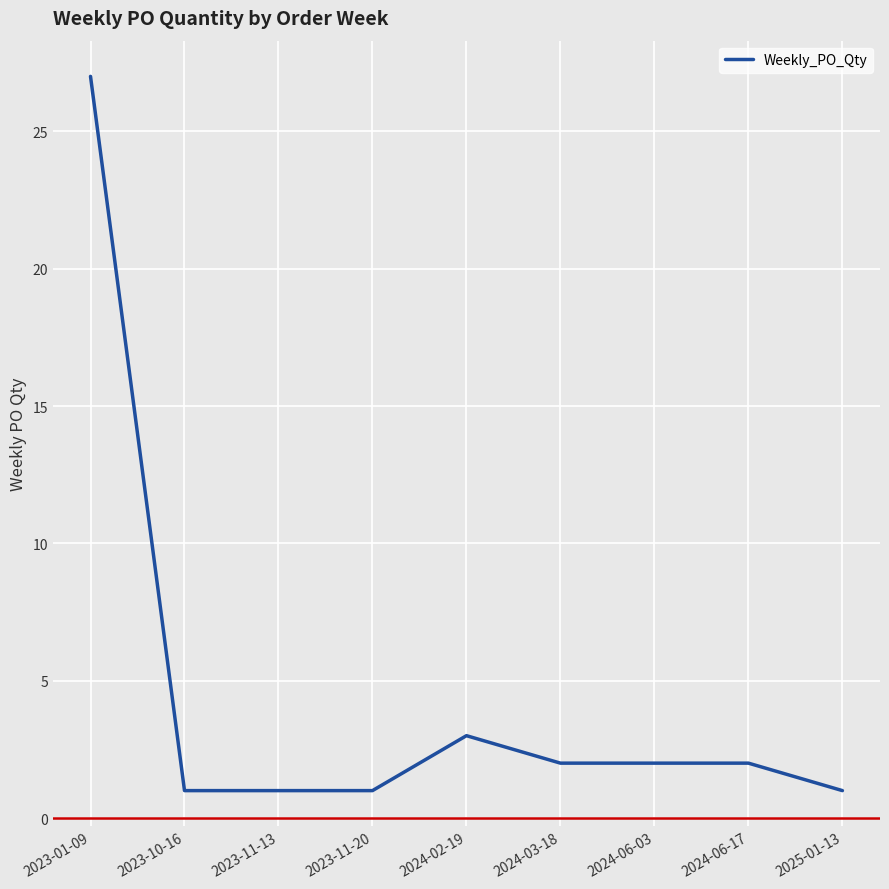

What is the ratio of the value at 2024-03-18 to the value at 2023-11-13?

2.0